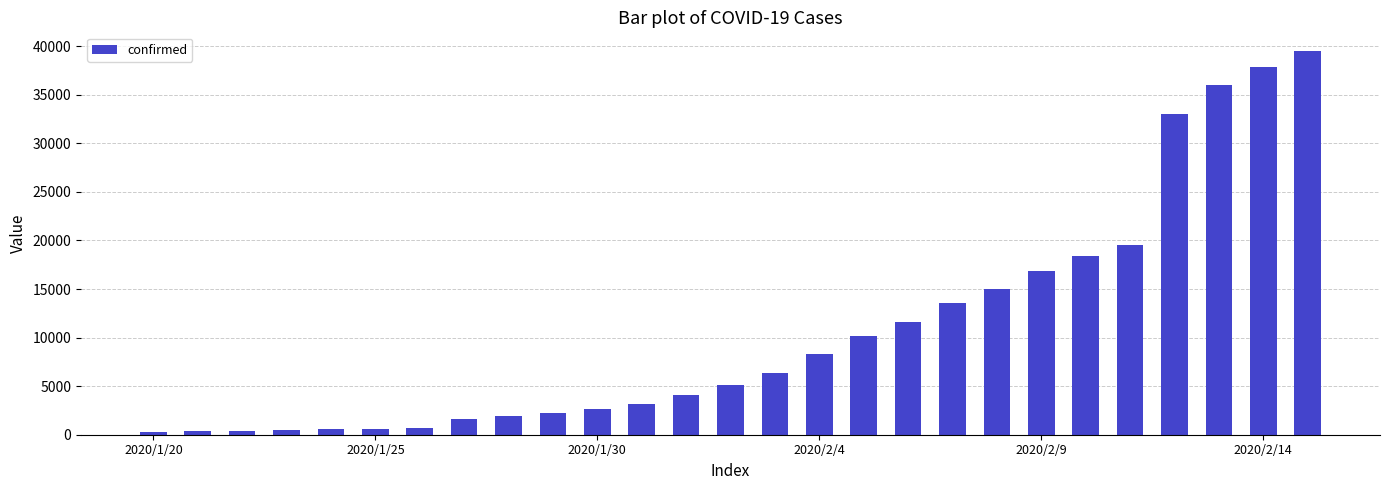

What is the greatest value displayed?

39462